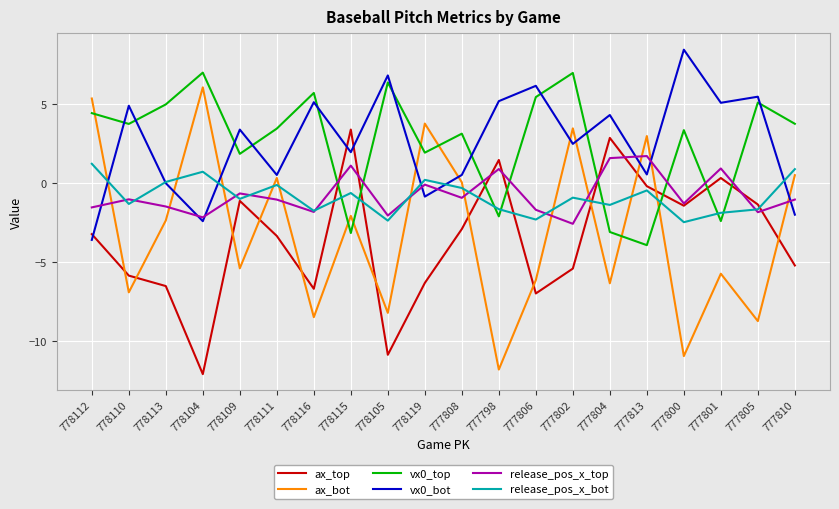

What is the difference between the highest and lowest values at 778115?

6.6